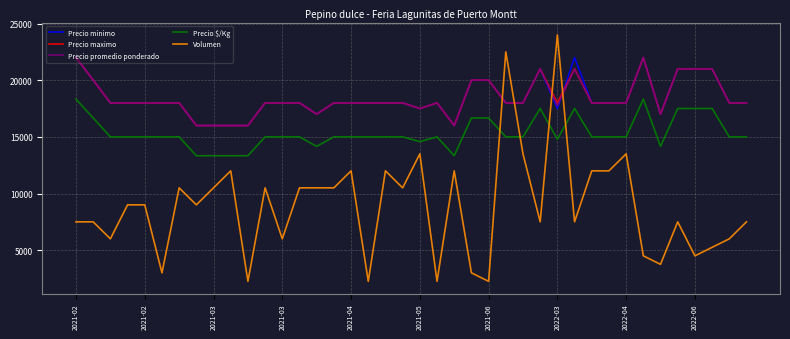

Which series ends up on top after the final intersection of Volumen and Precio $/Kg?

Precio $/Kg